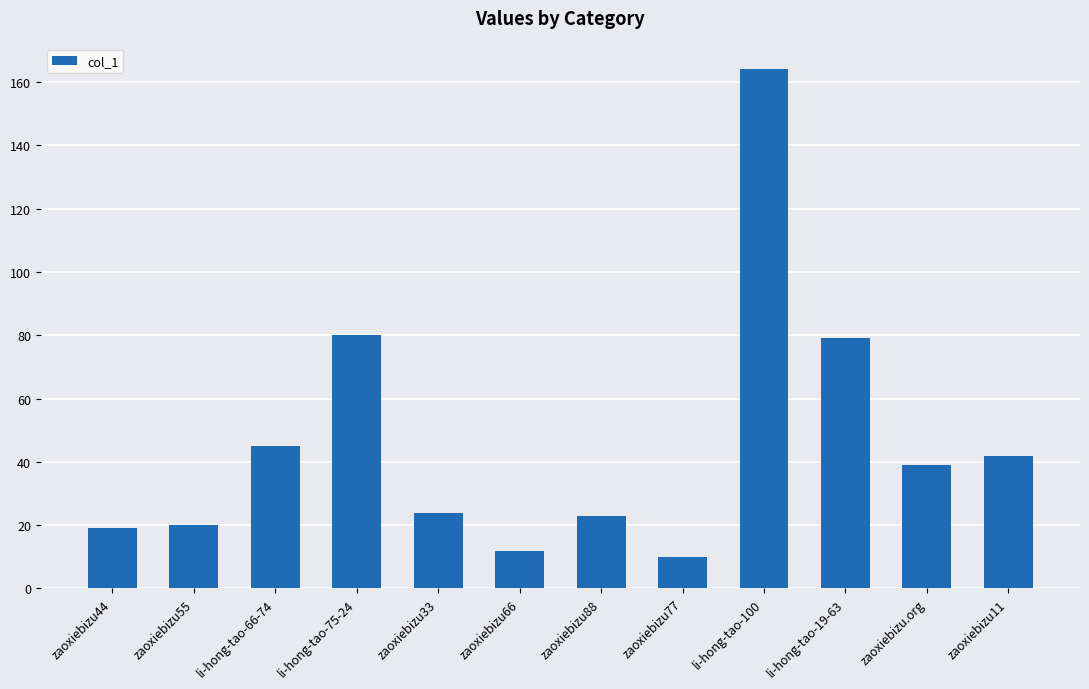

Reading left to right, extract all data points from this chart.

19	20	45	80	24	12	23	10	164	79	39	42